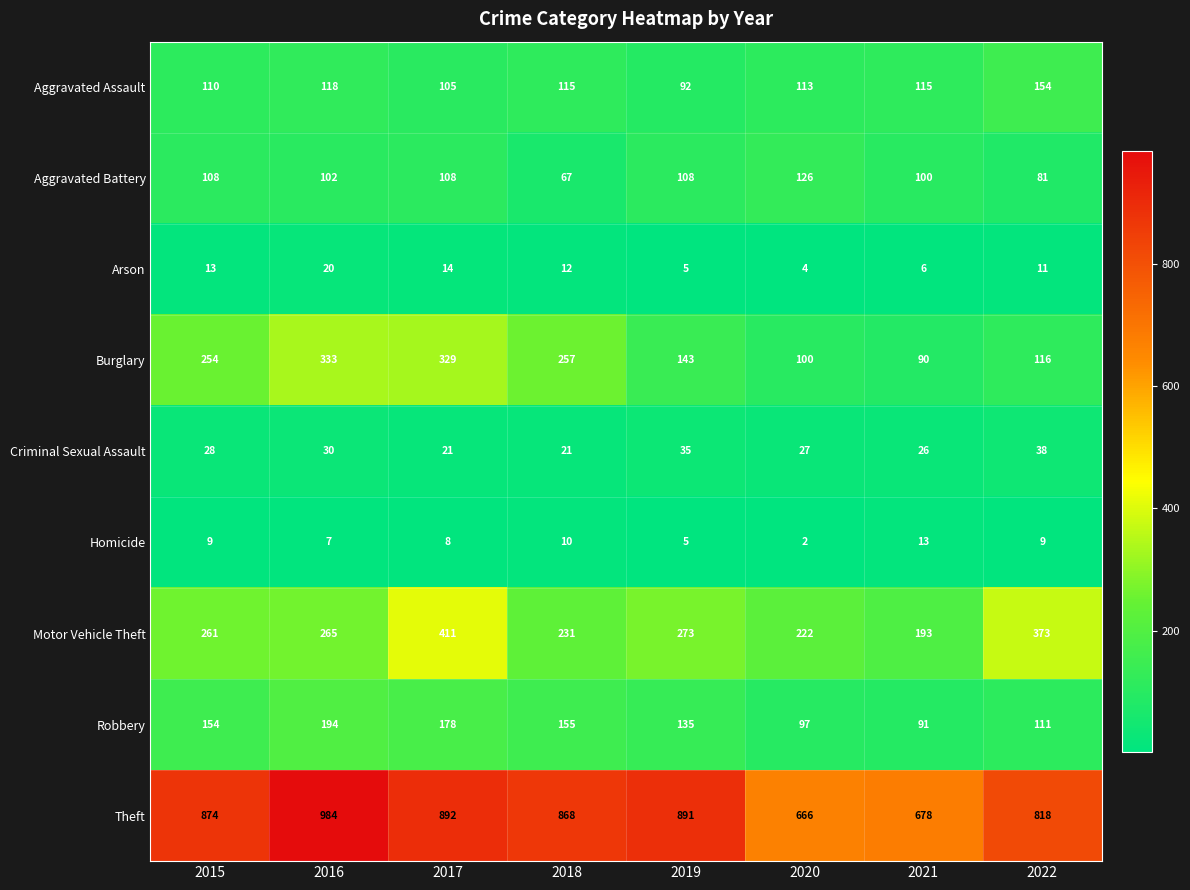

What is the highest value of the Theft series?

984